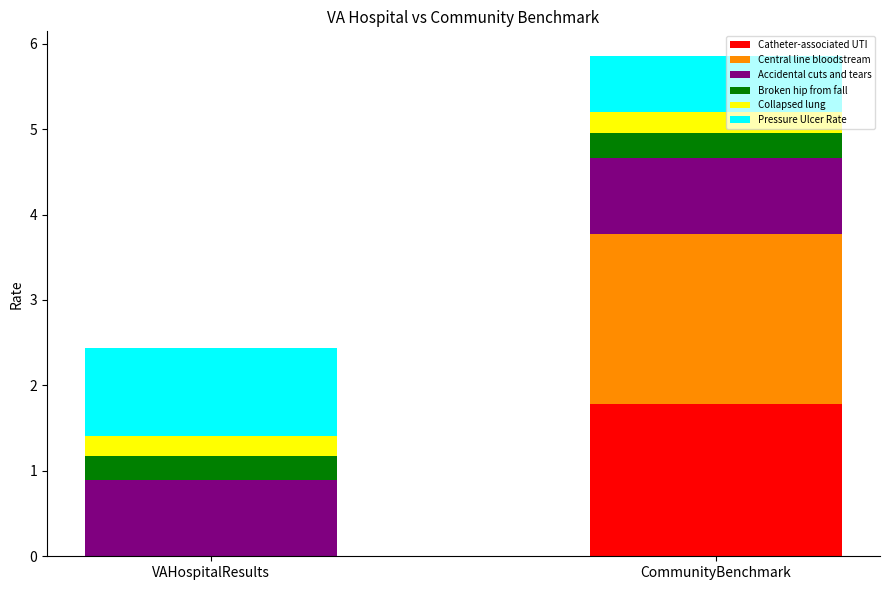

The Catheter-associated UTI series shows 1.8 at CommunityBenchmark. True or false?

True